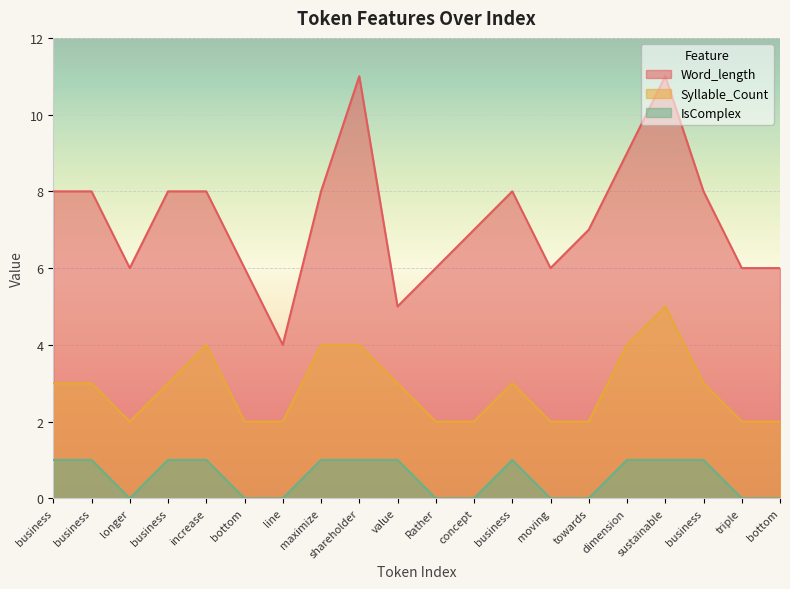

What is the sum of the Word_length values at moving and dimension?

15